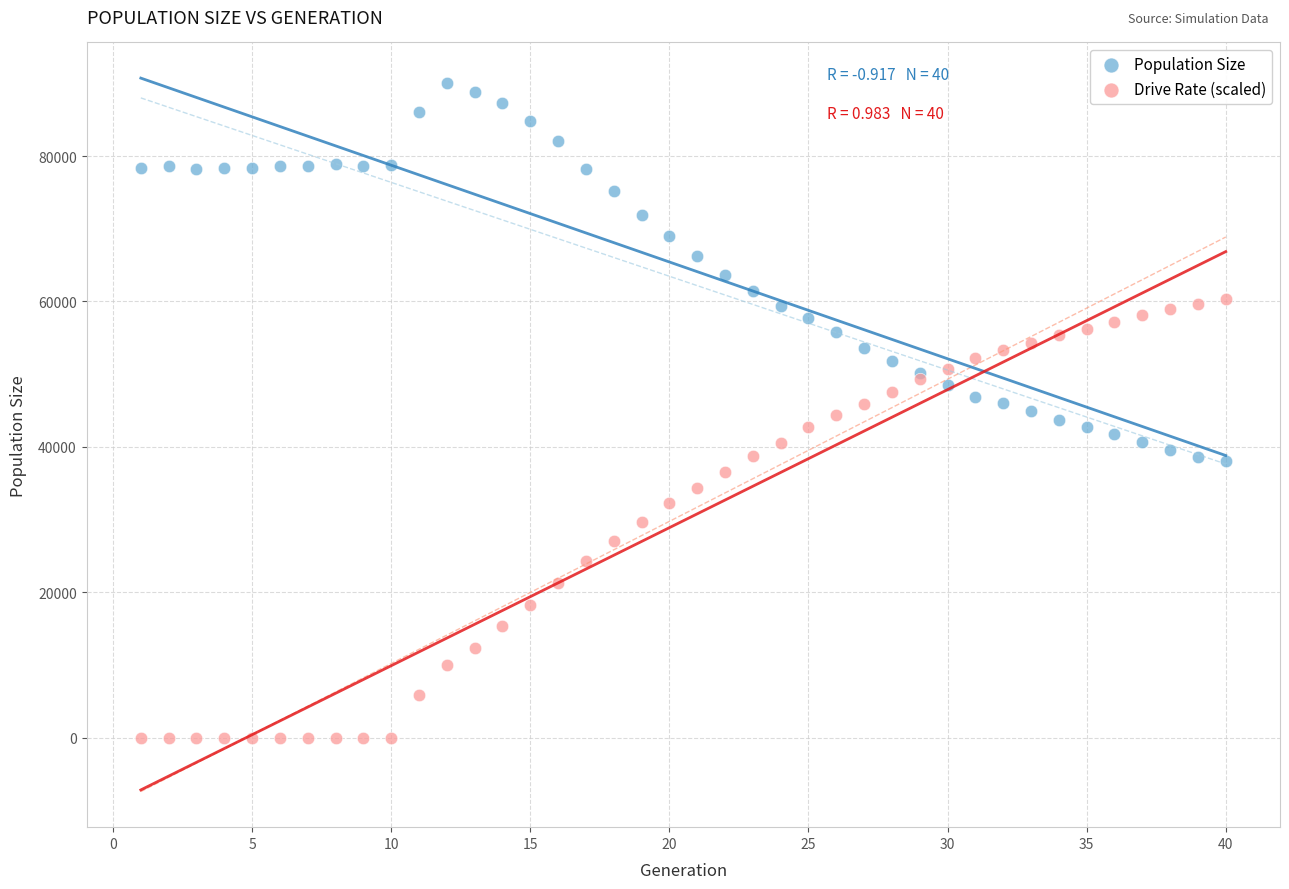

Which series contains the highest Y value?

Population Size